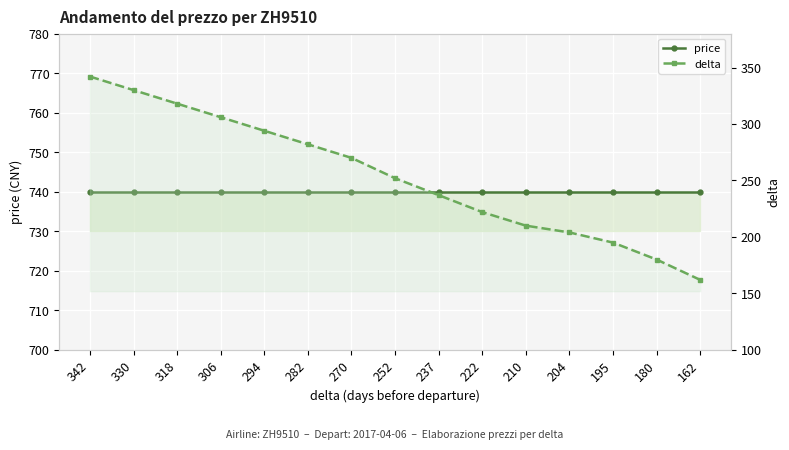

How many distinct data groups are displayed?

2